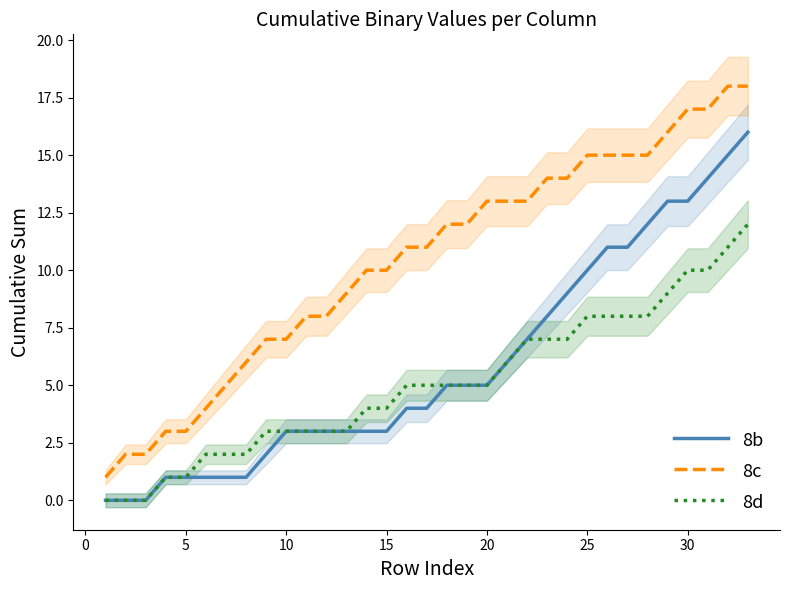

How many series are shown in this chart?

3